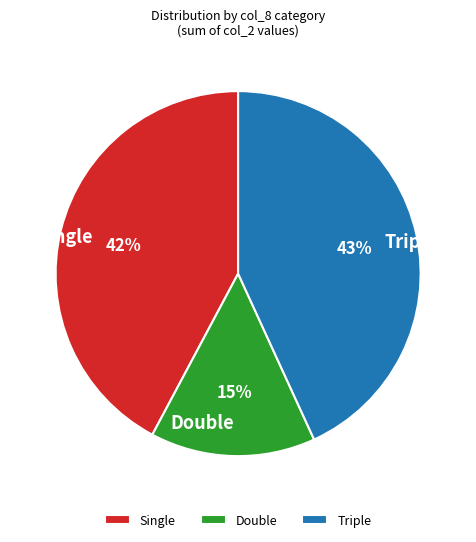

True or false: Triple accounts for 55% of the total.

False